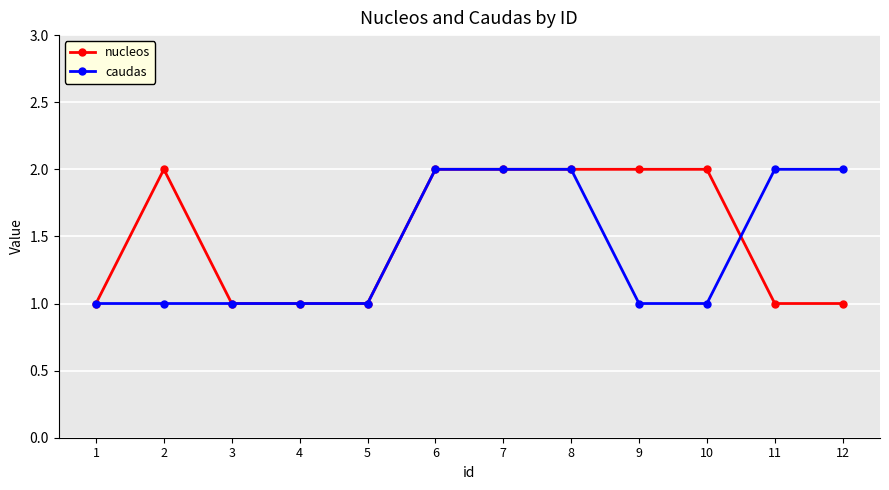

What is the value of the nucleos point at the 2nd from the left?

2